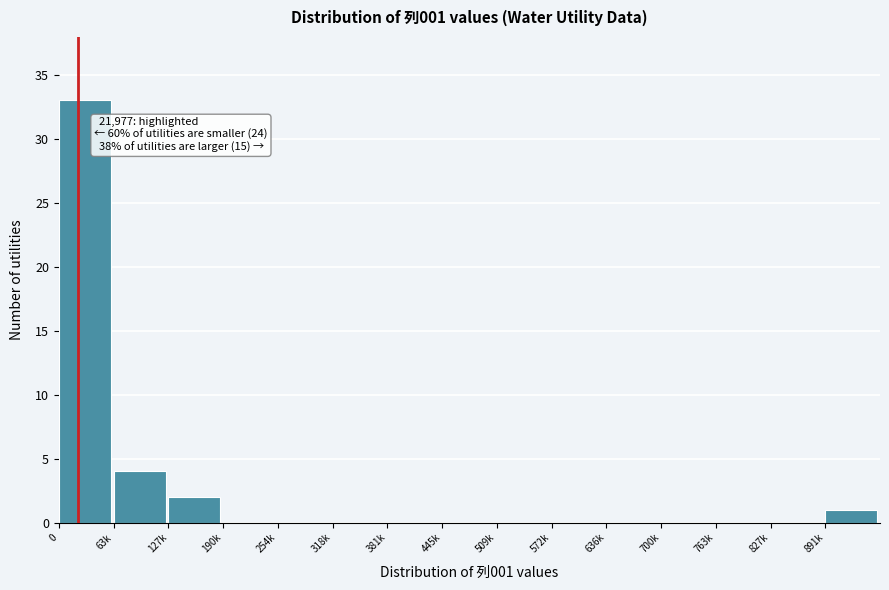

Reading left to right, extract all data points from this chart.

0=33	63k=4	127k=2	190k=0	254k=0	318k=0	381k=0	445k=0	509k=0	572k=0	636k=0	700k=0	763k=0	827k=0	891k=1